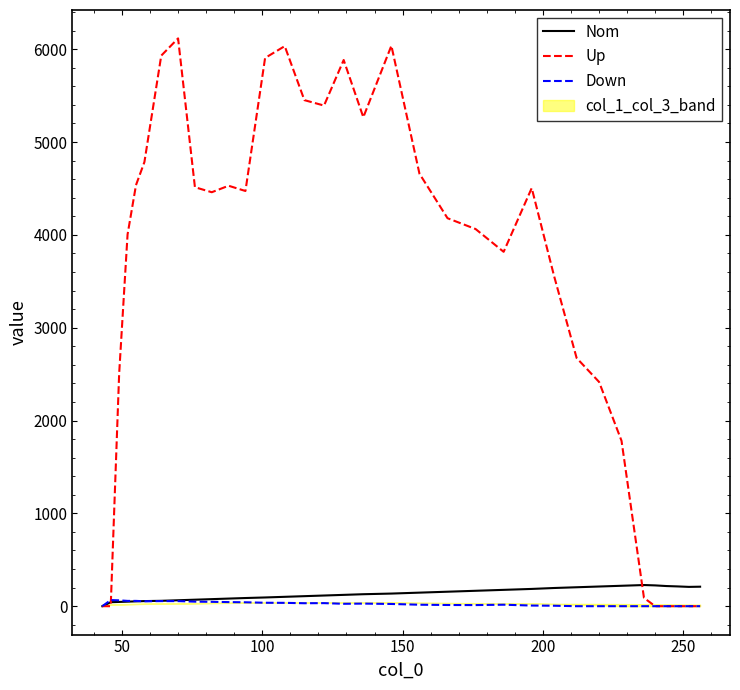

What is the average value of the Up series?

3457.7